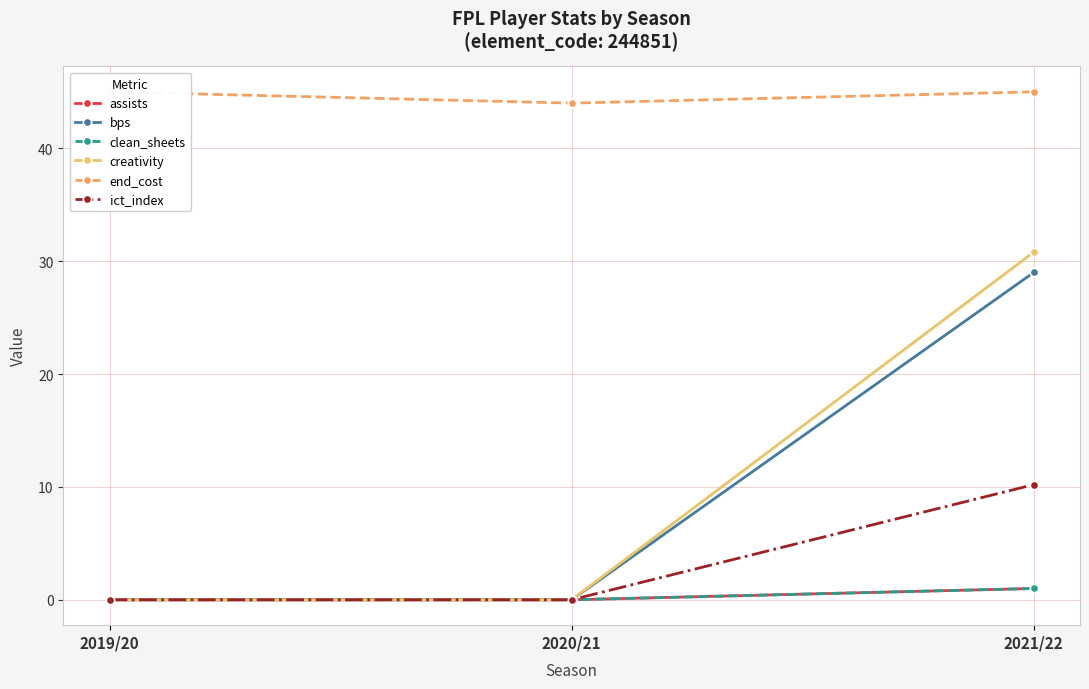

Rank the series at 2020/21 from lowest to highest value.

assists, bps, clean_sheets, creativity, ict_index, end_cost